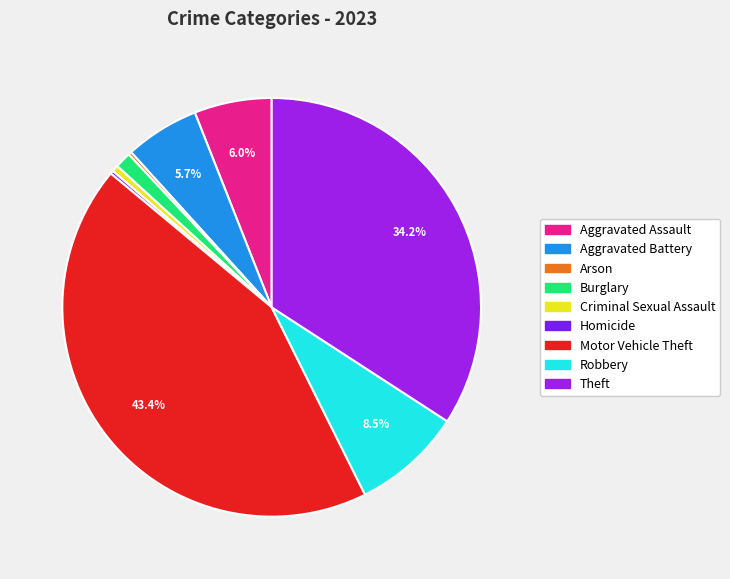

Is there any slice that represents more than half of the pie?

No